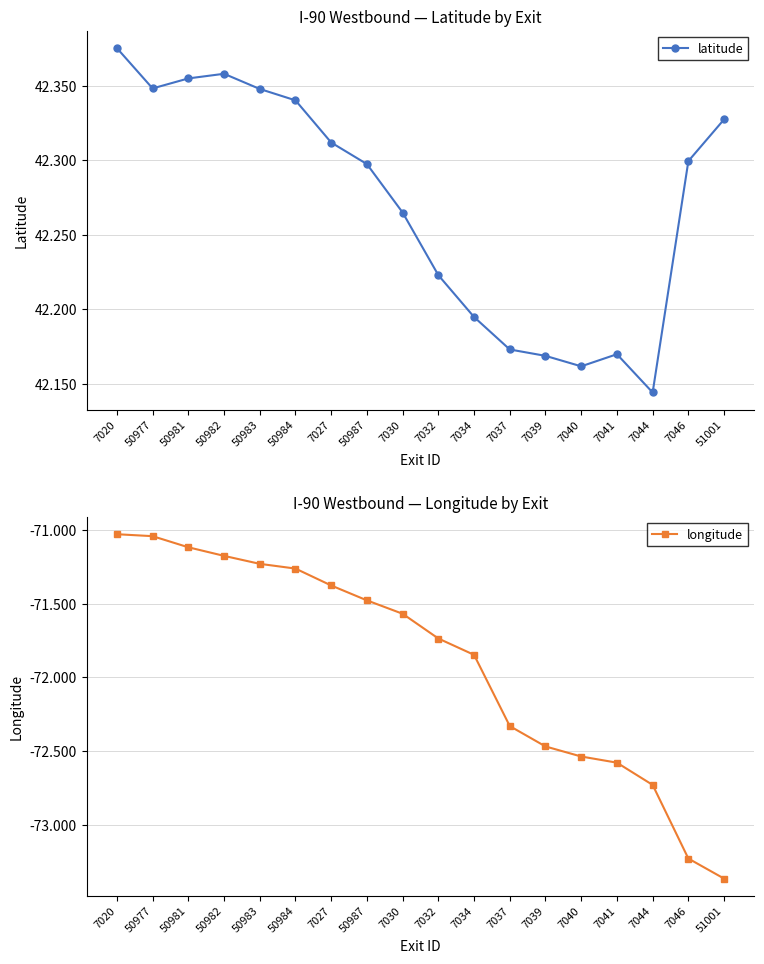

What is the spread (max minus min) of values at 7030?

113.8